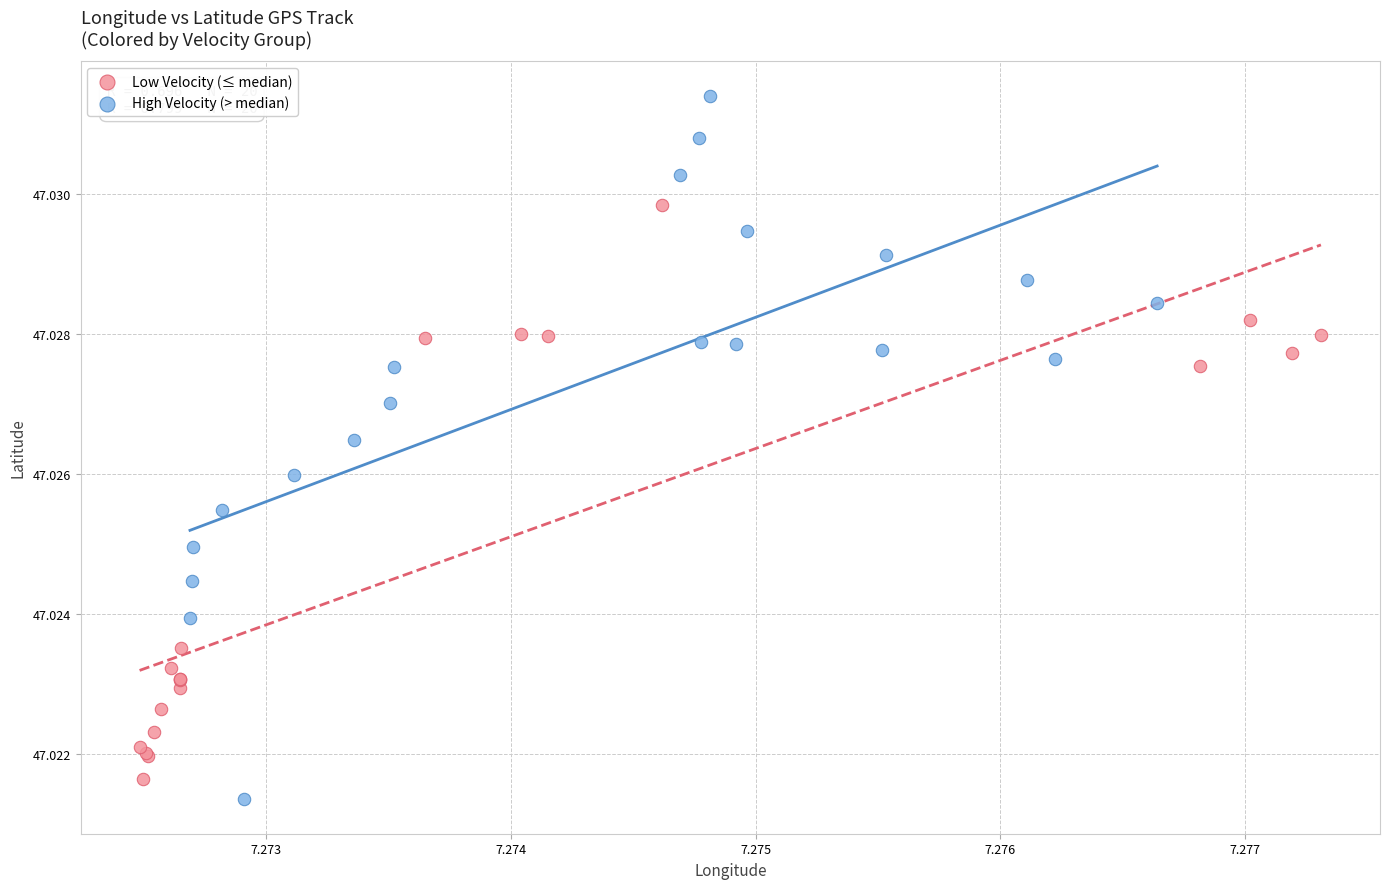

Which series has the largest Y range (max minus min)?

High Velocity (> median)